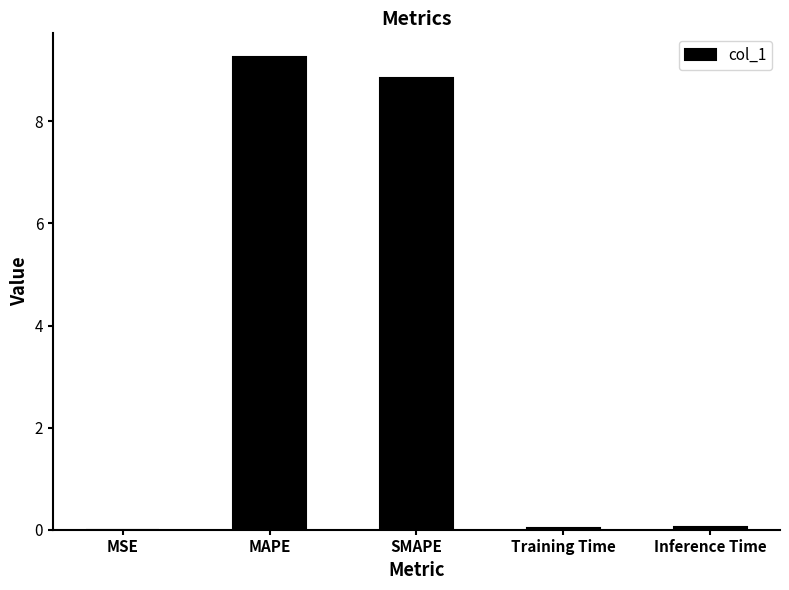

Read the value at MAPE.

9.3